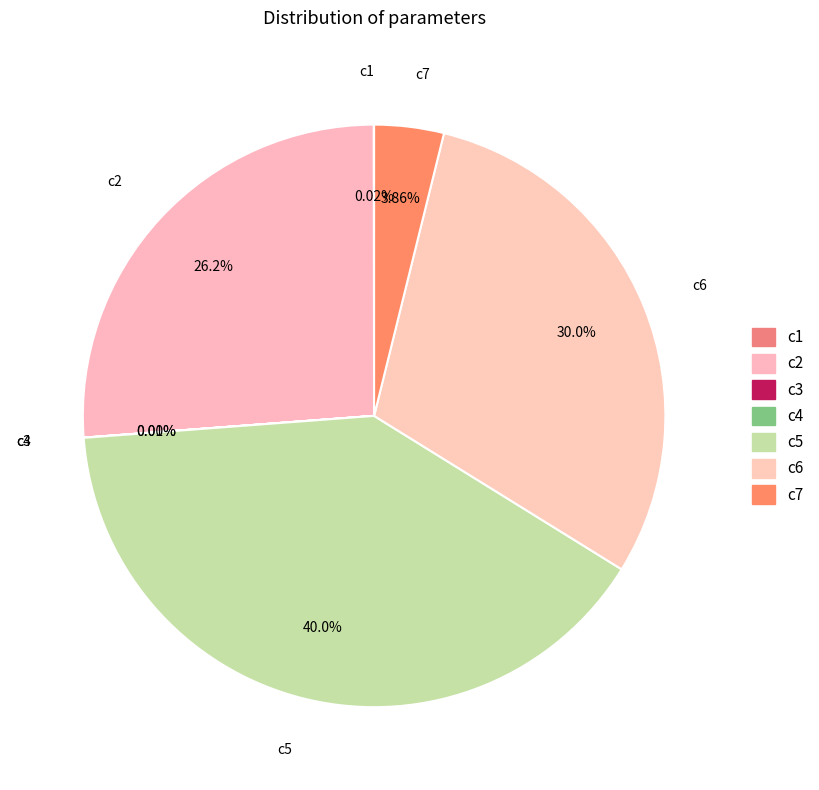

True or false: c6 accounts for 30% of the total.

True